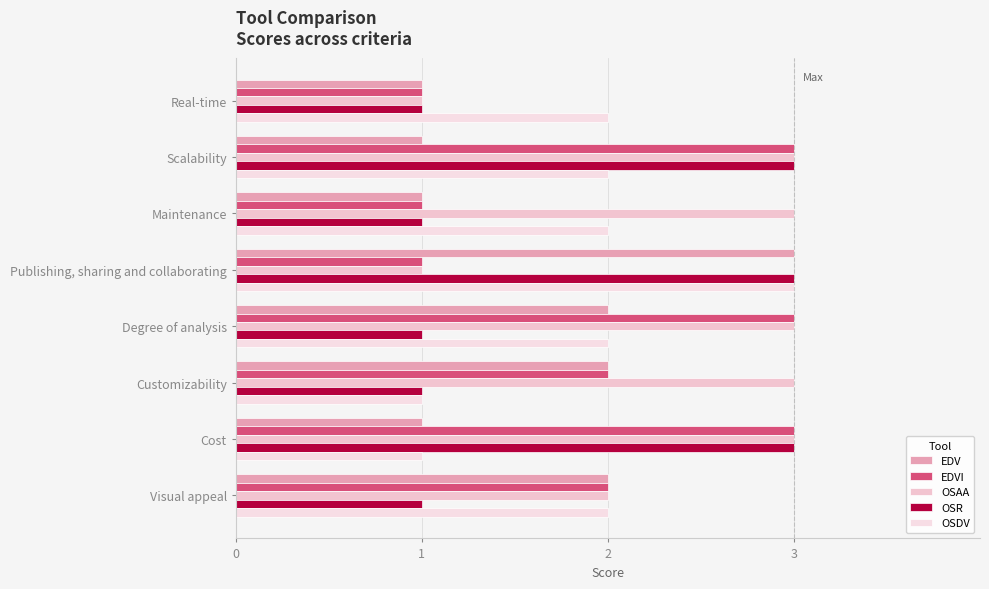

Which series has the largest total across all categories?

OSAA